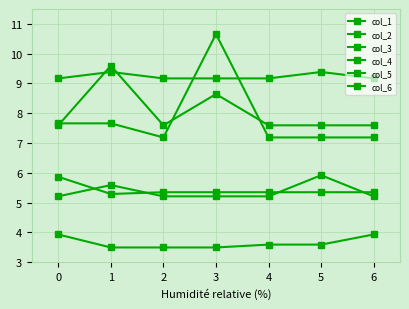

How many categories are shown in the chart?

7